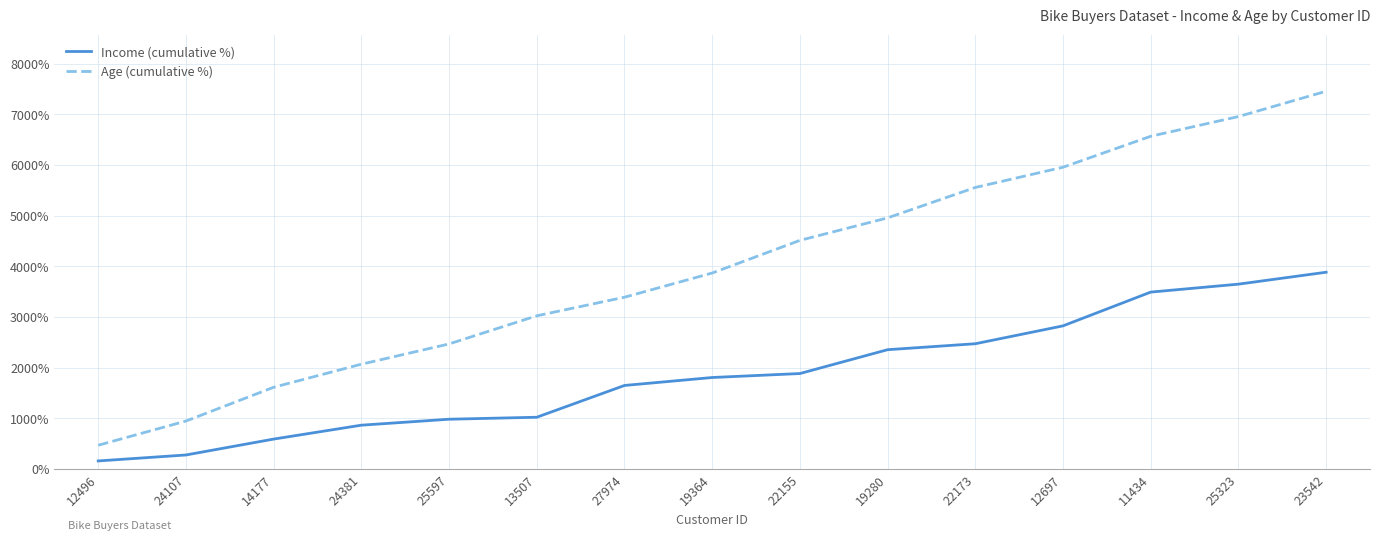

Rank the series by their average value, from highest to lowest.

Age (cumulative %), Income (cumulative %)